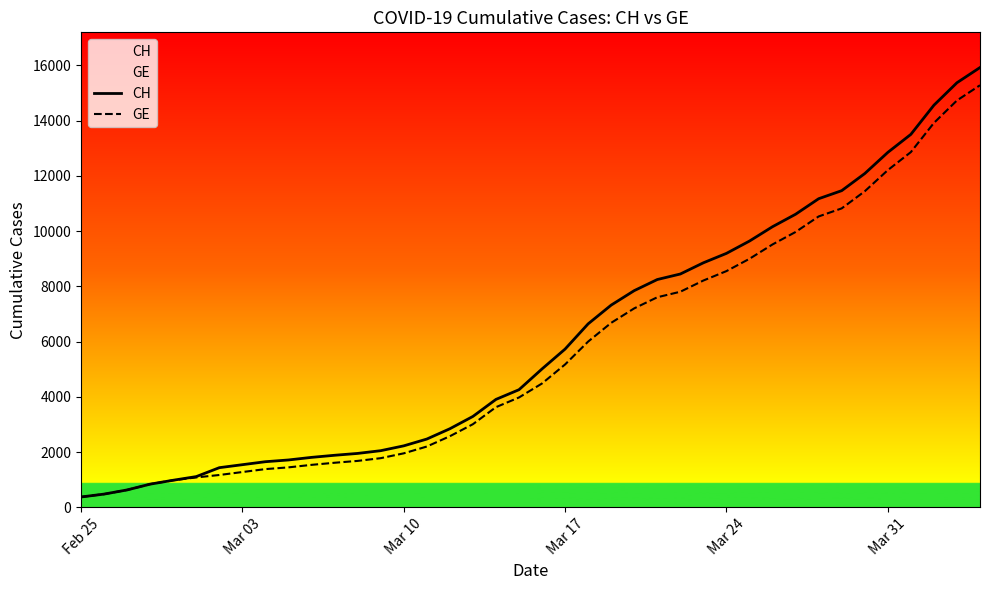

What is the average value of the GE series?

5641